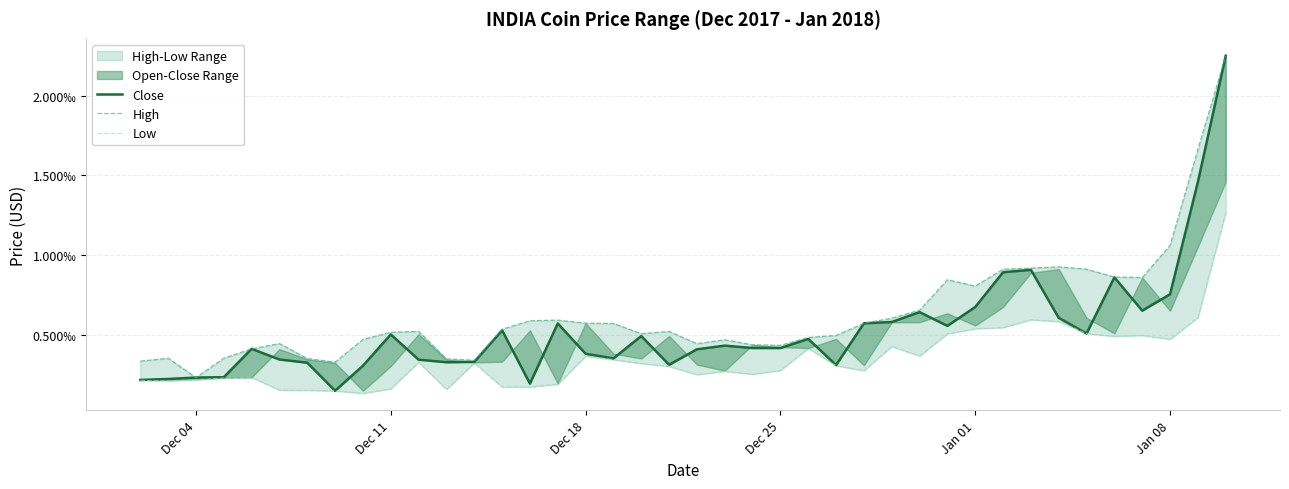

True or false: High has a value of 0.0 at 20.

False